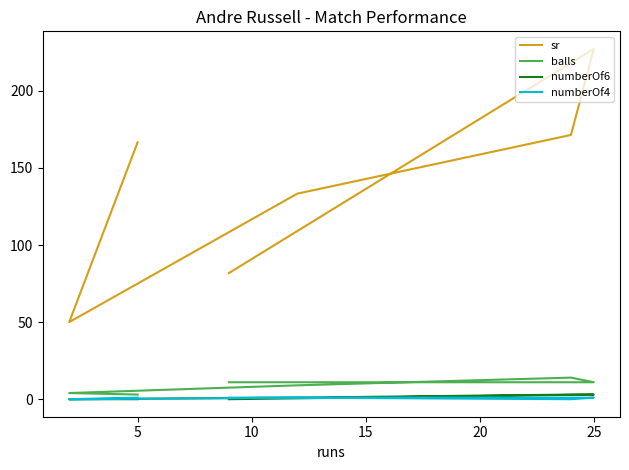

After their last crossing, which series has the higher values: numberOf4 or numberOf6?

numberOf6